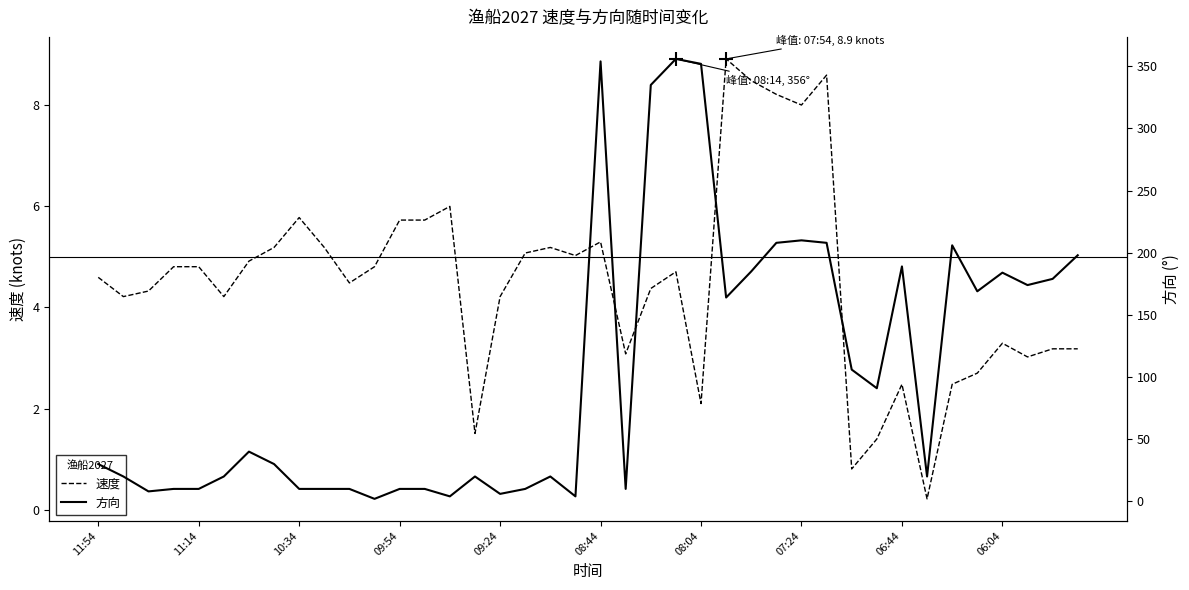

What is the maximum value for 速度?

8.9